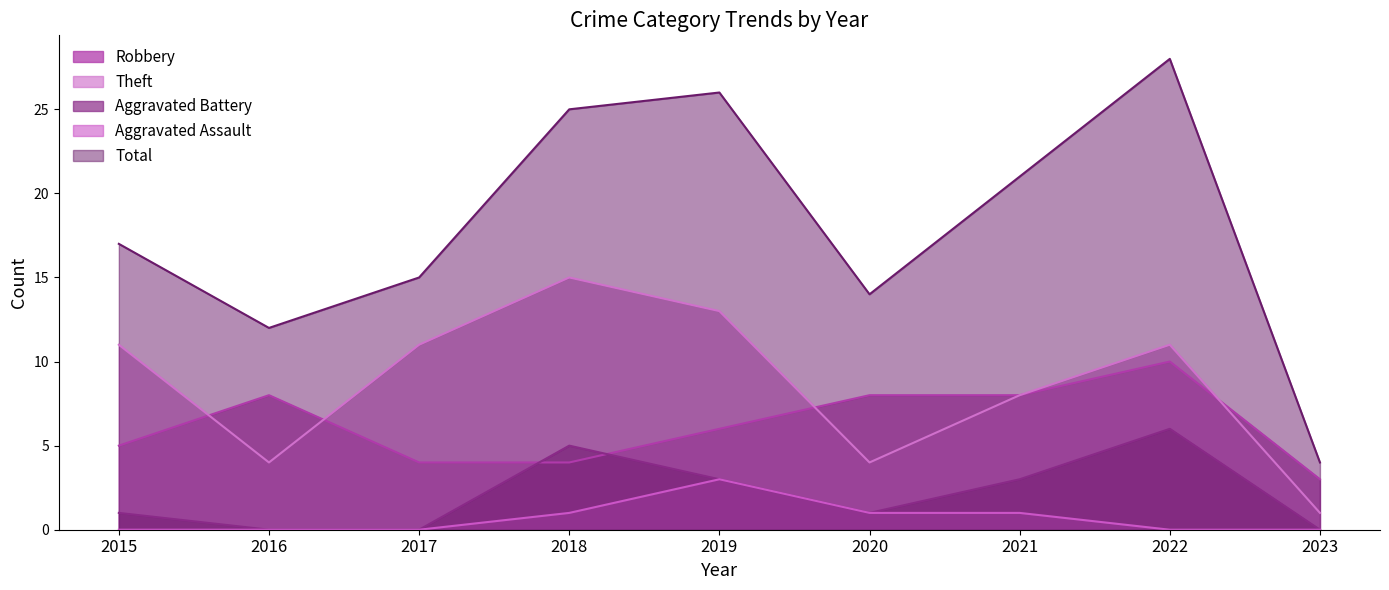

What is the difference between the second highest and second lowest values in the Aggravated Assault series?

1